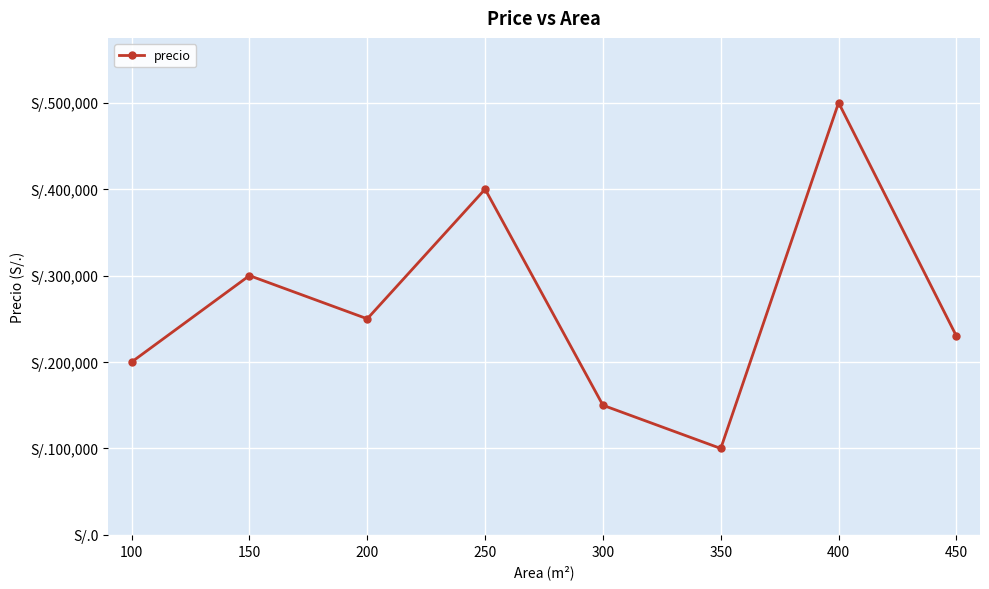

Is this an area chart (filled region under the line)?

No